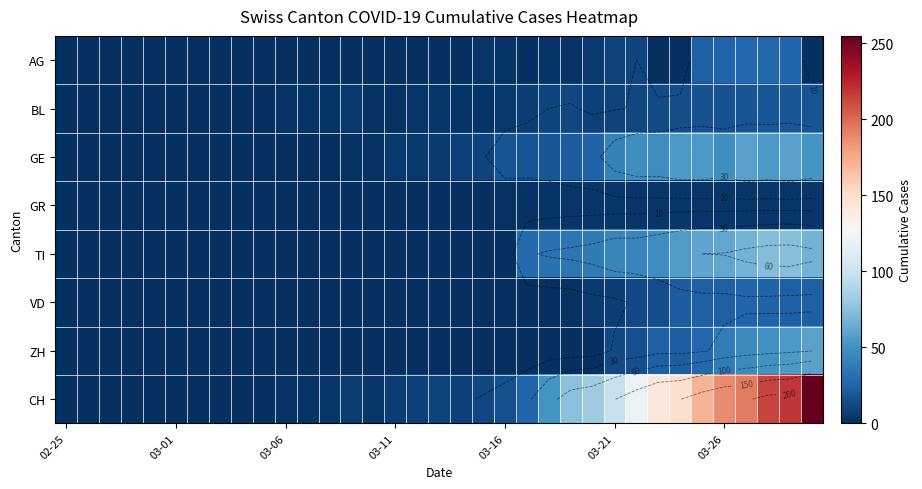

What is the average value of the VD series?

6